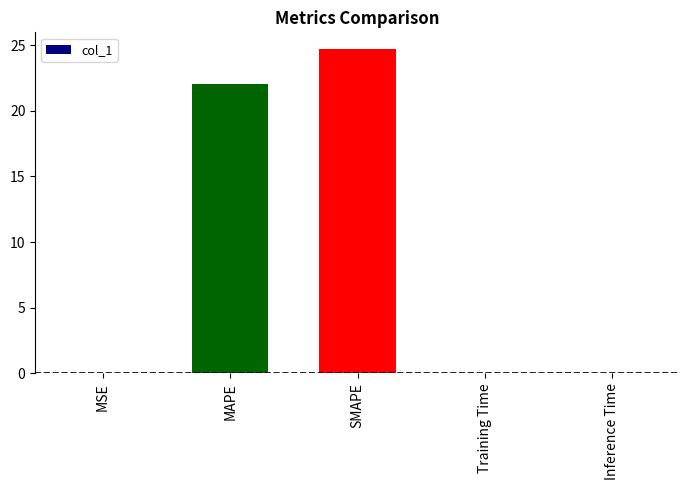

At which label is the value closest to 12?

MAPE